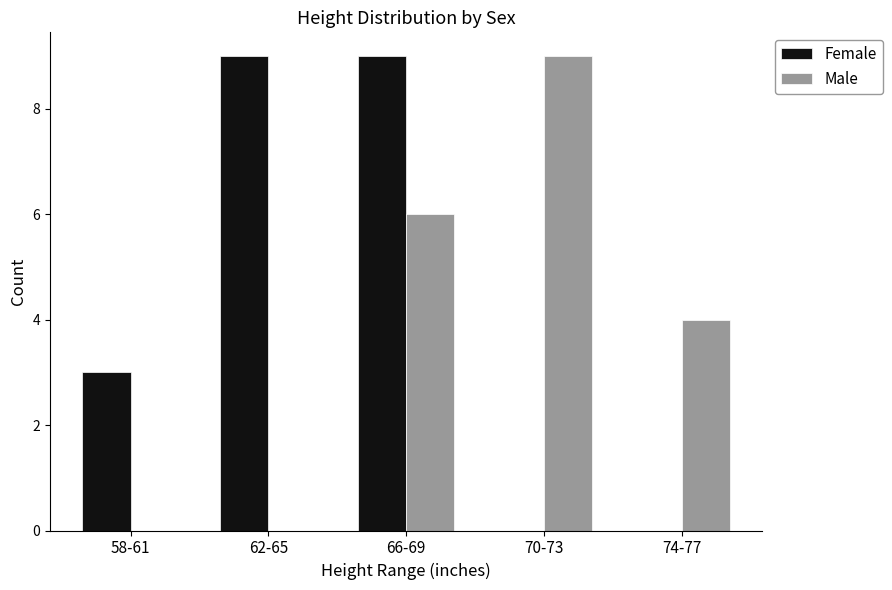

At which category is the sum across all series the highest?

66-69